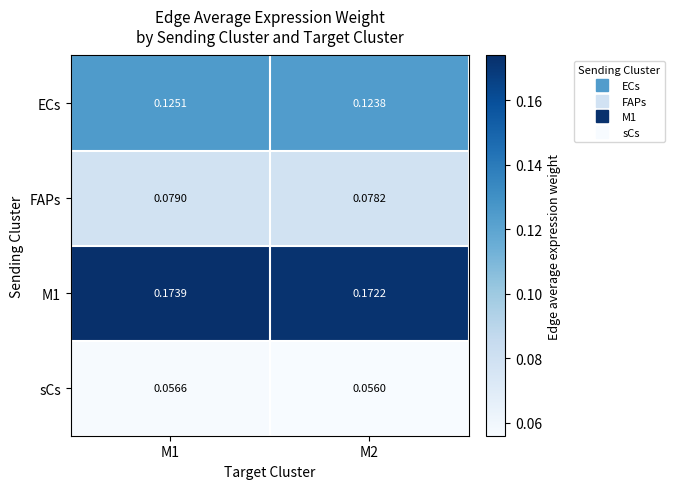

Rank the series by their maximum value, from highest to lowest.

M1, ECs, FAPs, sCs